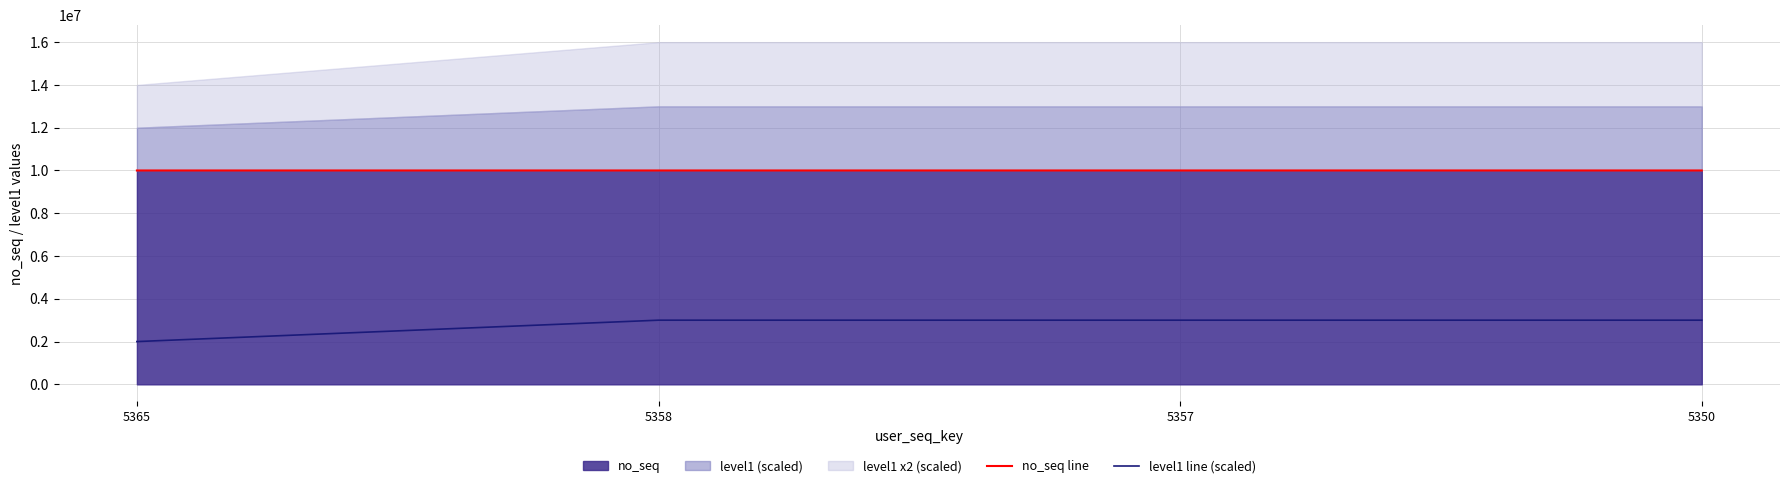

What is the sum of all no_seq line values?

40000700